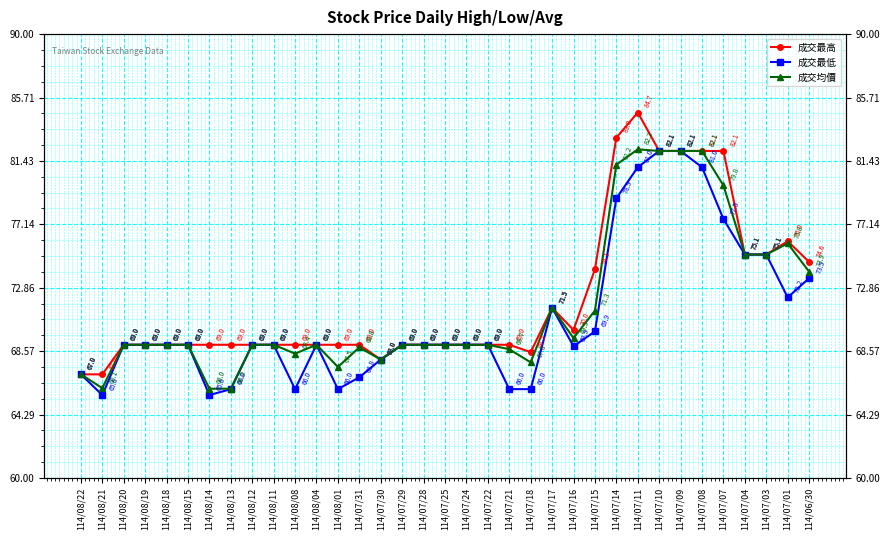

Rank the categories by 成交最低 value from lowest to highest.

114/08/21, 114/08/14, 114/08/13, 114/08/08, 114/08/01, 114/07/21, 114/07/18, 114/07/31, 114/08/22, 114/07/30, 114/07/16, 114/08/20, 114/08/19, 114/08/18, 114/08/15, 114/08/12, 114/08/11, 114/08/04, 114/07/29, 114/07/28, 114/07/25, 114/07/24, 114/07/22, 114/07/15, 114/07/17, 114/07/01, 114/06/30, 114/07/04, 114/07/03, 114/07/07, 114/07/14, 114/07/11, 114/07/08, 114/07/10, 114/07/09